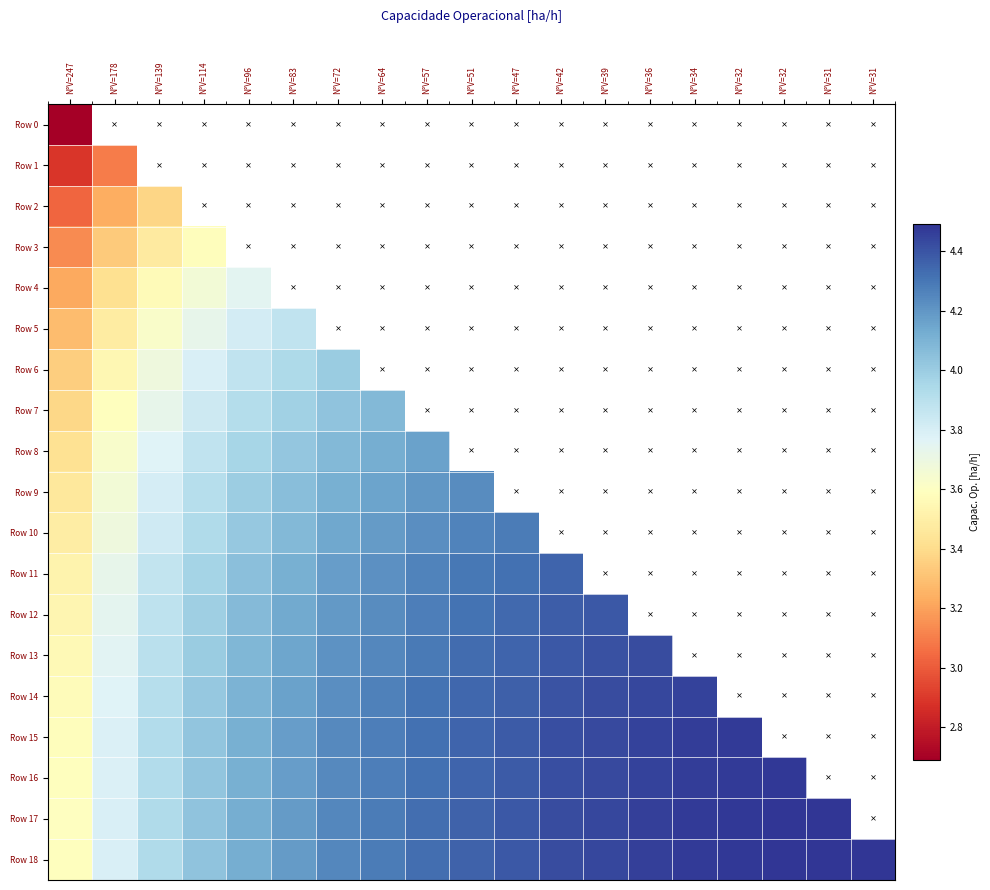

Rank the series by their maximum value, from lowest to highest.

Row 0, Row 1, Row 2, Row 3, Row 4, Row 5, Row 6, Row 7, Row 8, Row 9, Row 10, Row 11, Row 12, Row 13, Row 14, Row 15, Row 16, Row 18, Row 17